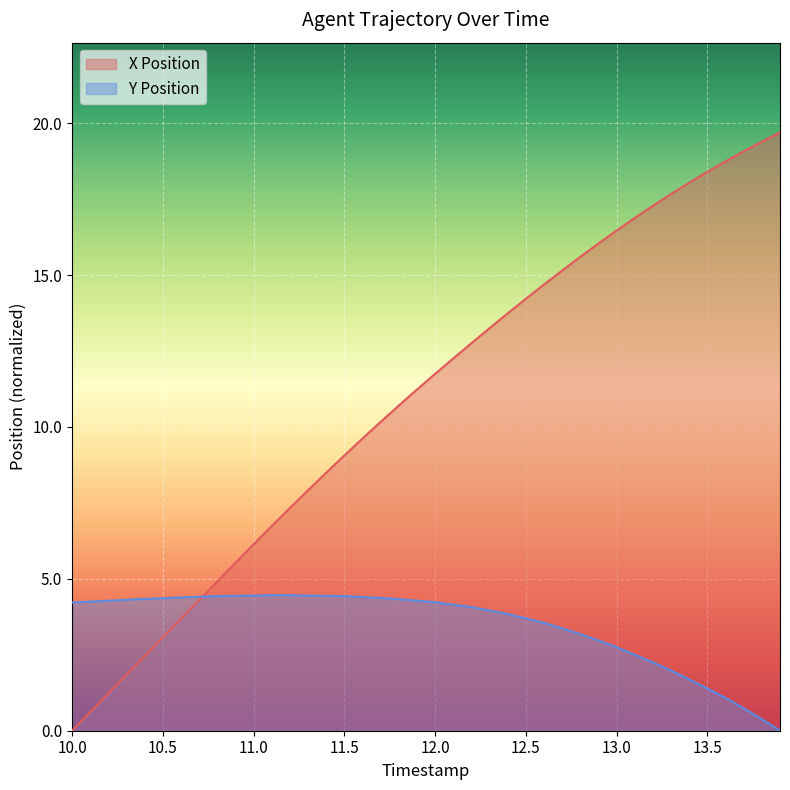

List the series in order of their peak value, lowest first.

Y Position, X Position